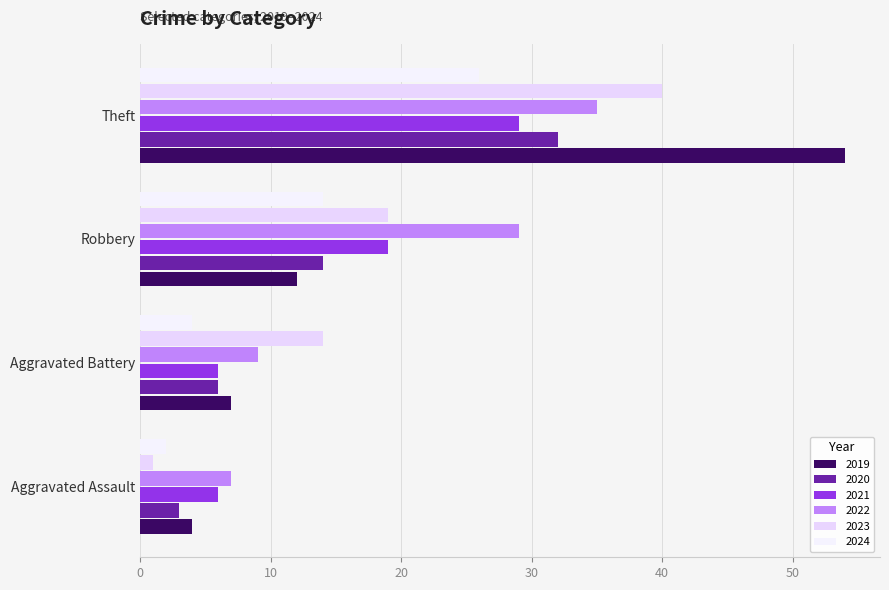

How many data points does each series have?

4